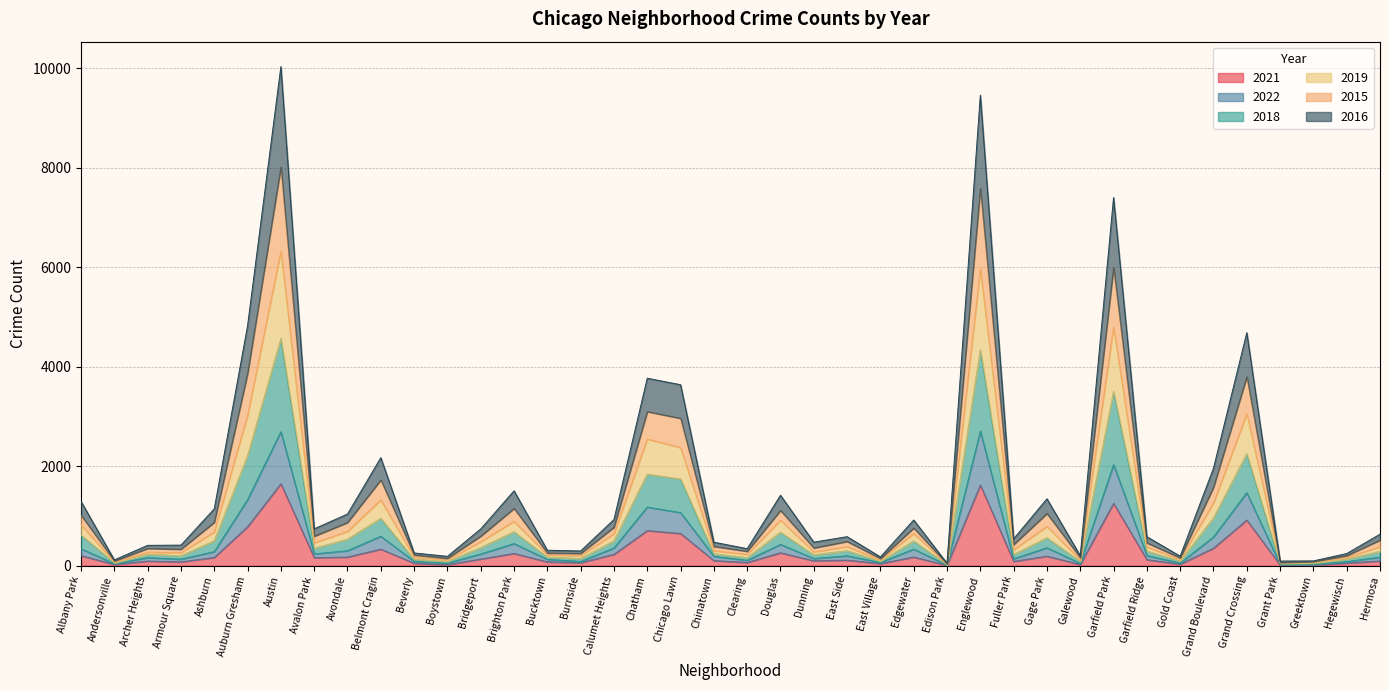

What is the total value across all series at Auburn Gresham?

4823